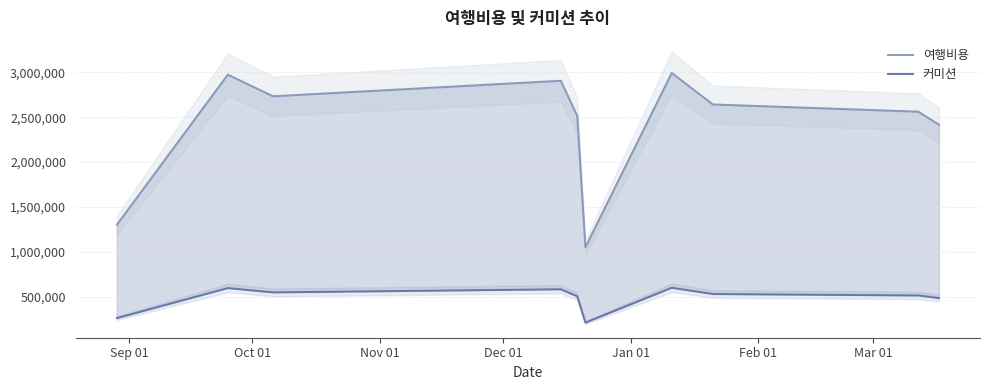

What are all the series names shown in the legend?

여행비용, 커미션